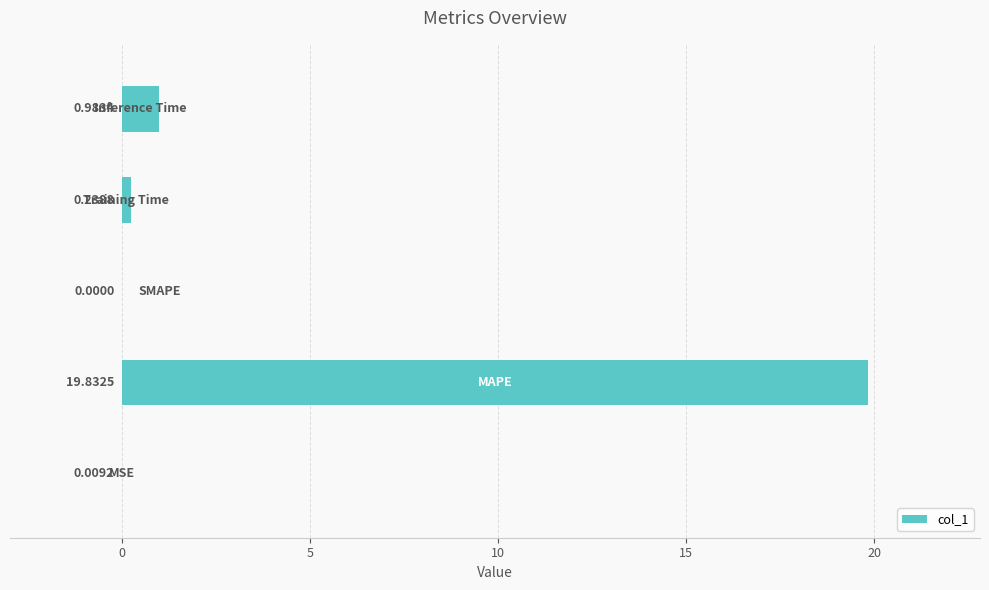

What is the sum of all values?

21.1